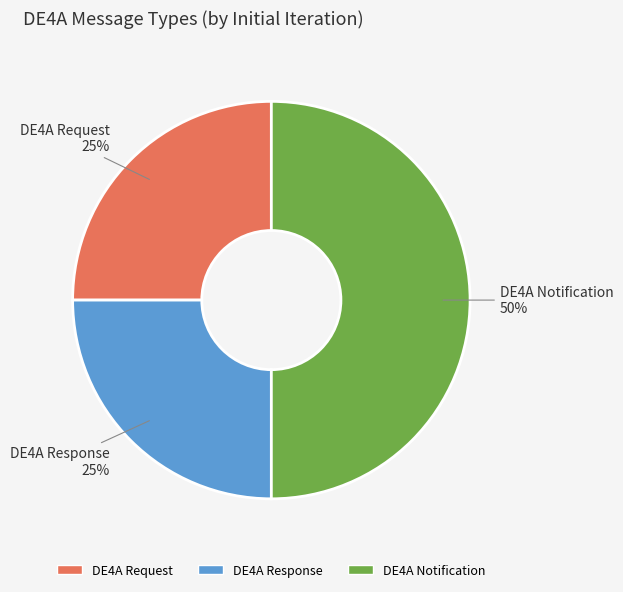

The DE4A Response slice represents 39% of the pie. True or false?

False